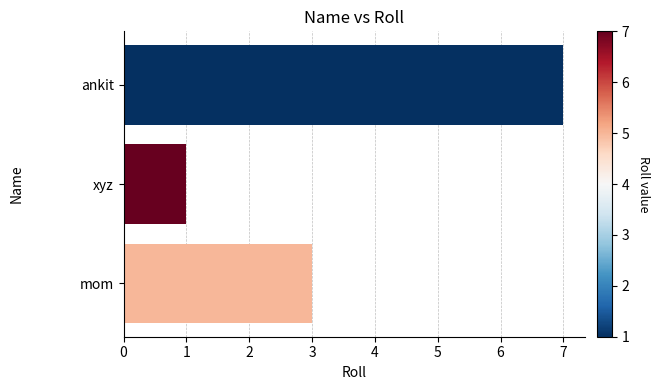

Which has a higher value, xyz or ankit?

ankit